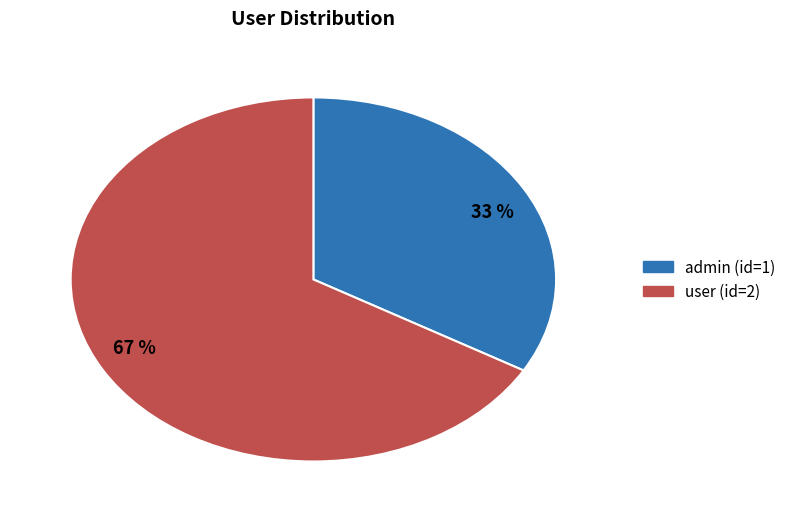

What is the majority slice?

user